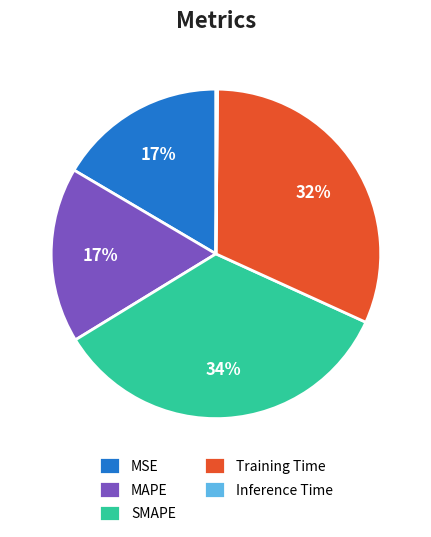

Approximately how many times larger is the value at MSE compared to SMAPE?

0.5